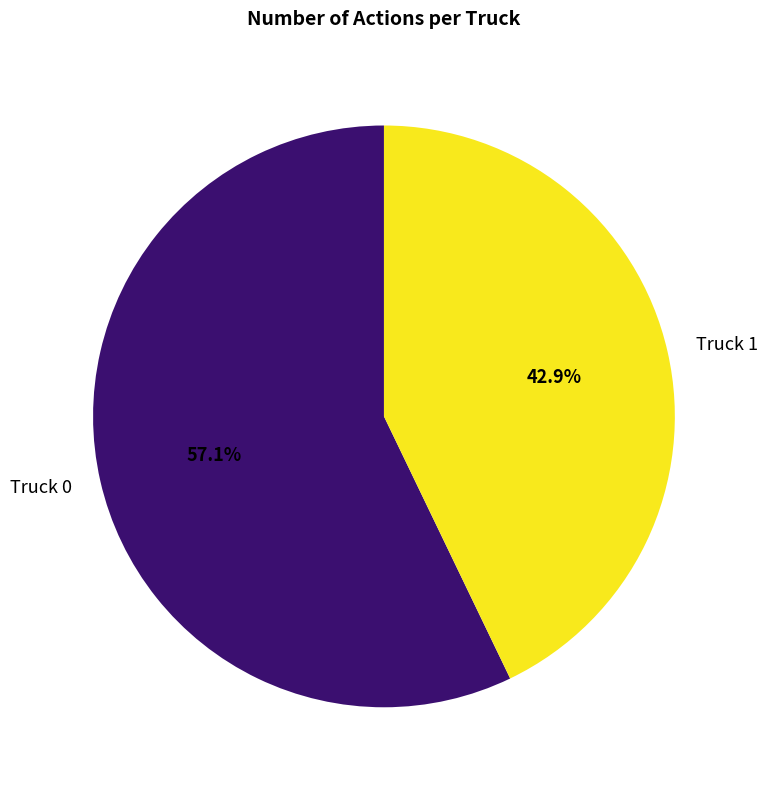

Between Truck 1 and Truck 0, which is larger?

Truck 0